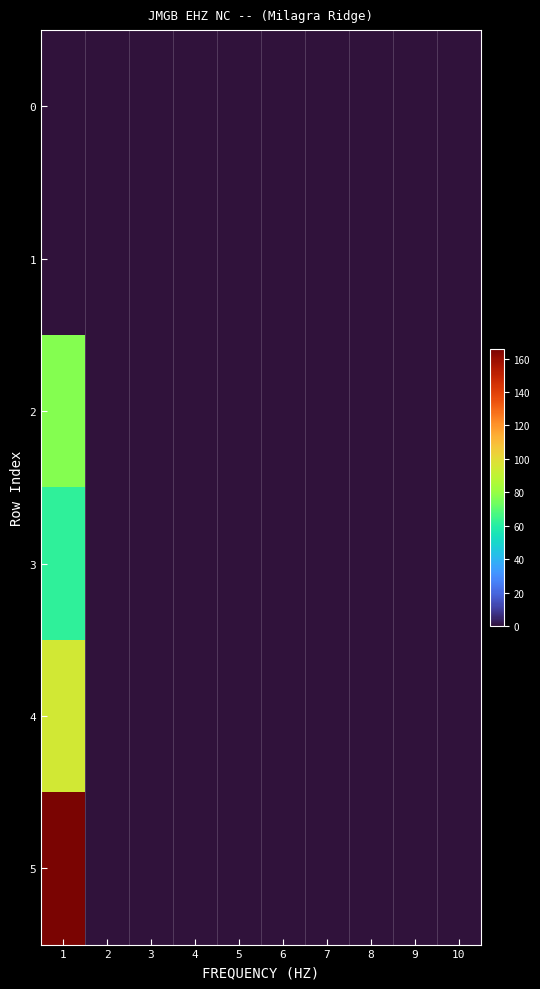

At how many categories does at least one series exceed 127?

1